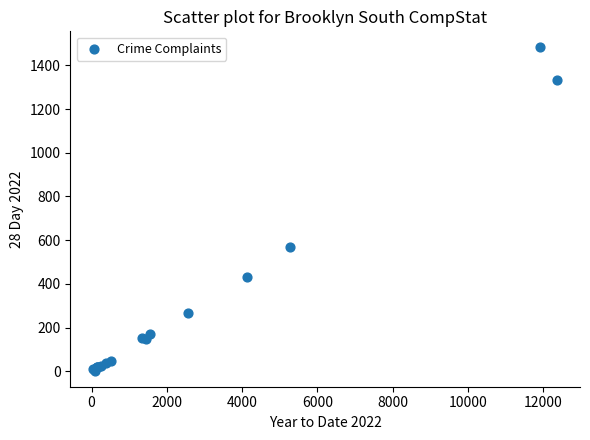

What Y value in the scatter plot is closest to 742?

568